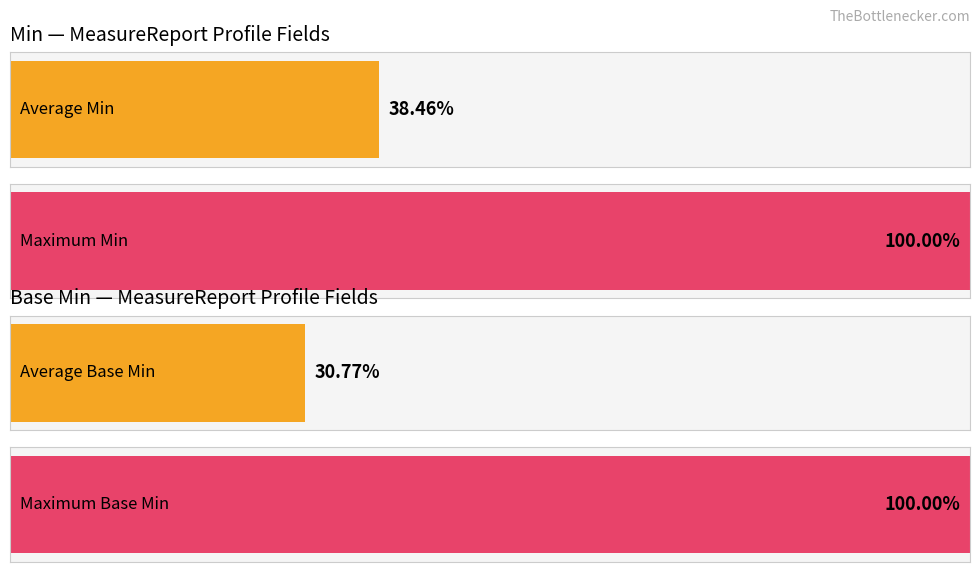

Is it true that Base Min equals 0 at MeasureReport.date?

False